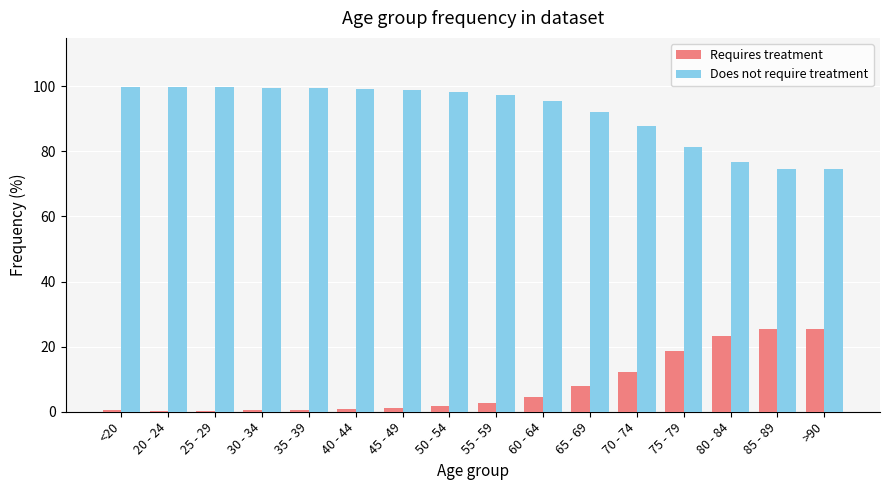

What is the average value of the Does not require treatment series?

92.1